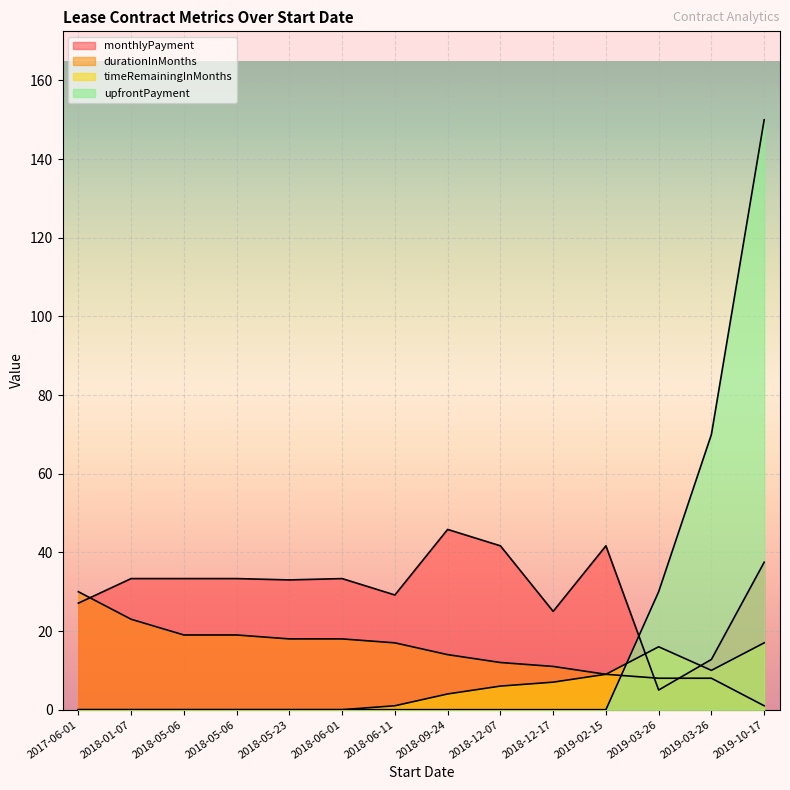

How many lines are shown in the chart?

4